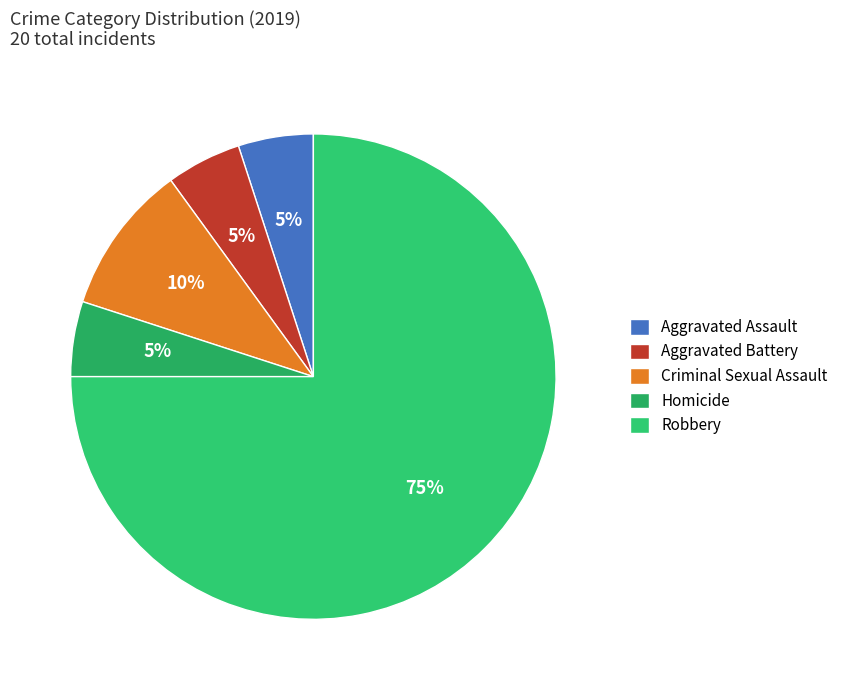

How many slices are in this pie chart?

5